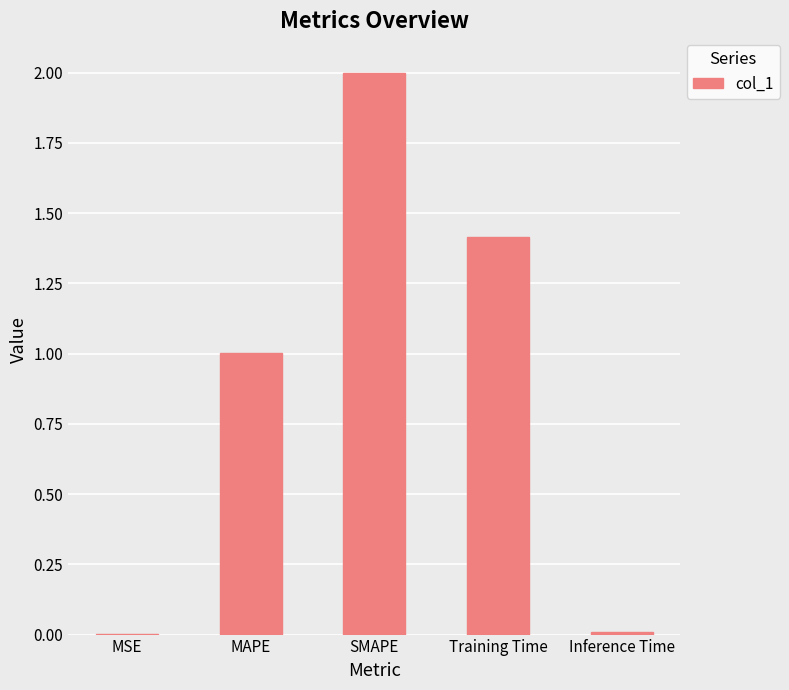

Which label corresponds to the largest value in the chart?

SMAPE